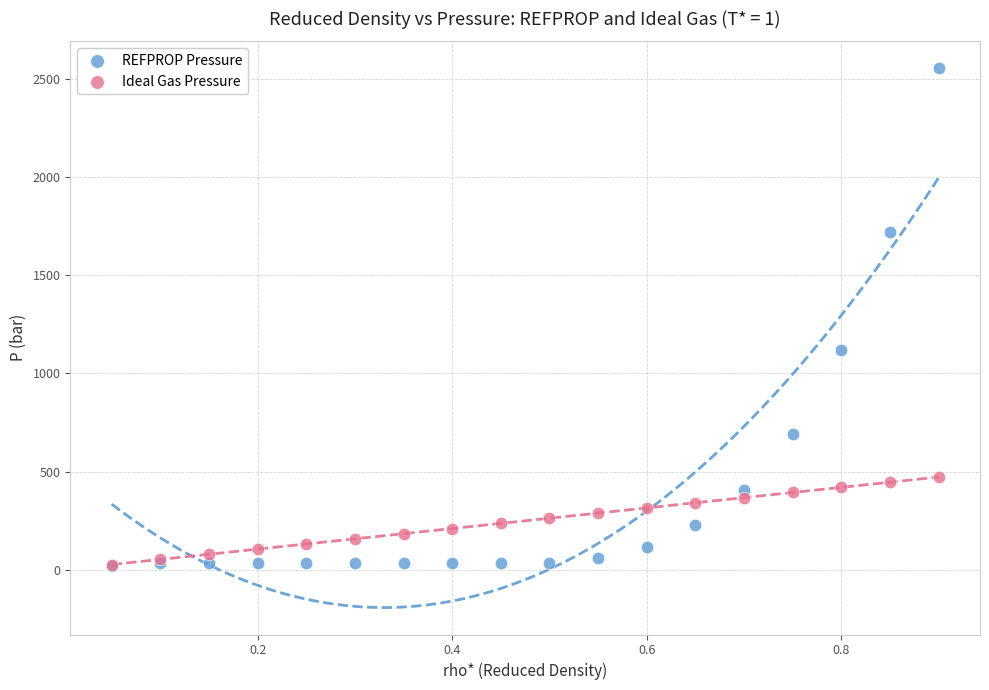

Which series reaches the maximum Y coordinate?

REFPROP Pressure